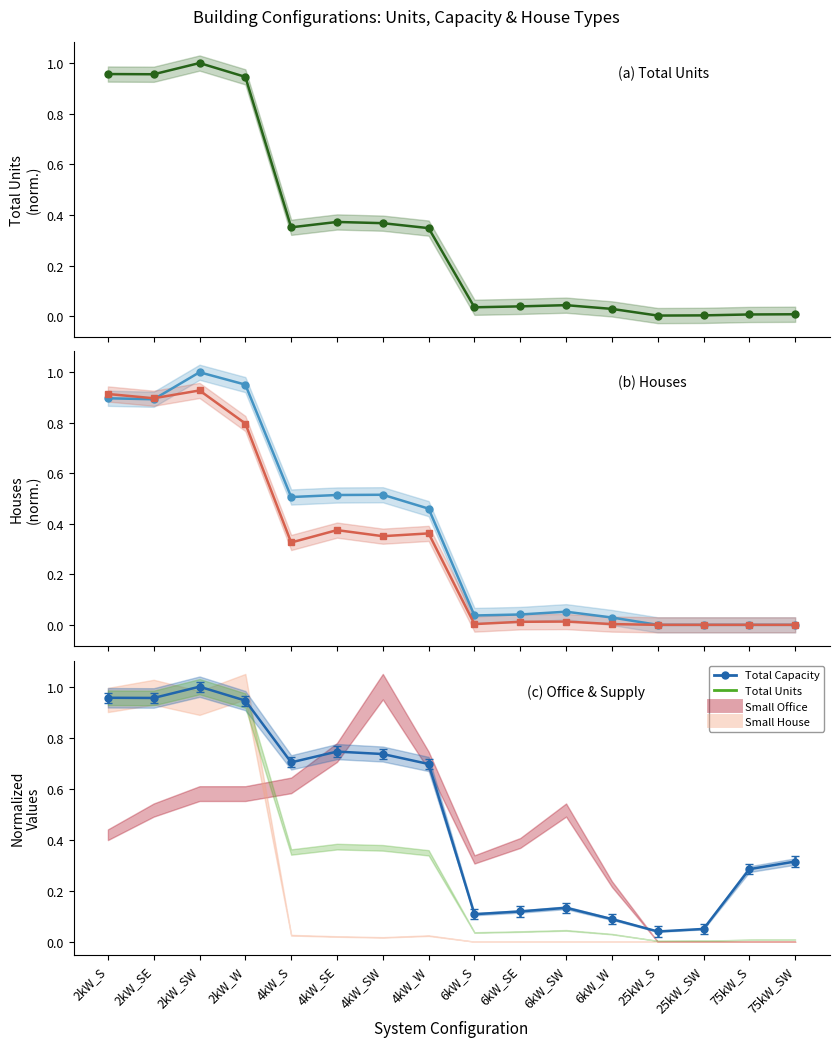

What is the sum of the Total Units values at 2kW_SW and 2kW_SE?

2.0